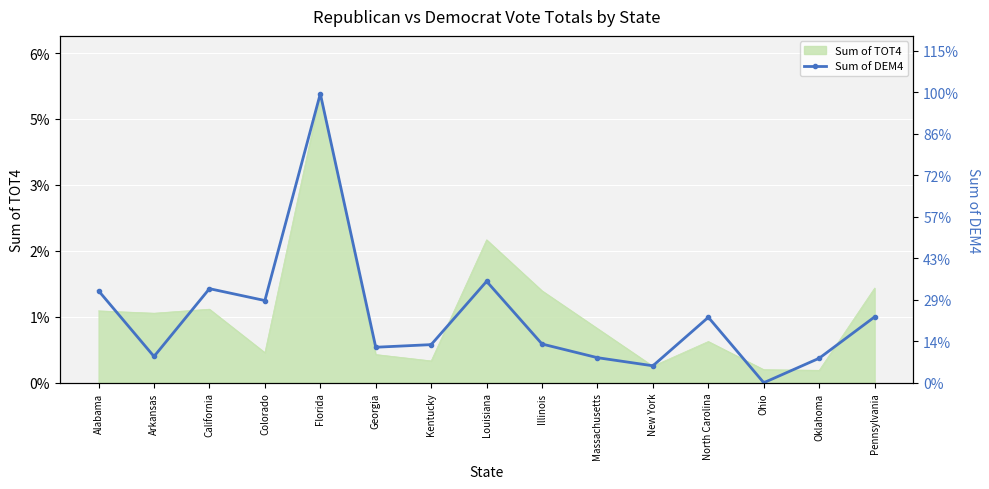

The chart shows a value of 298153 at California. True or false?

False